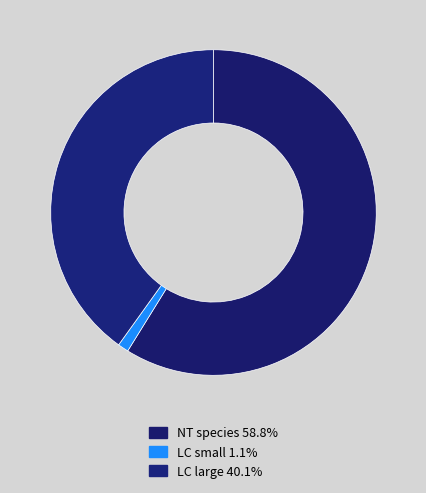

Count the number of slices in the pie.

3